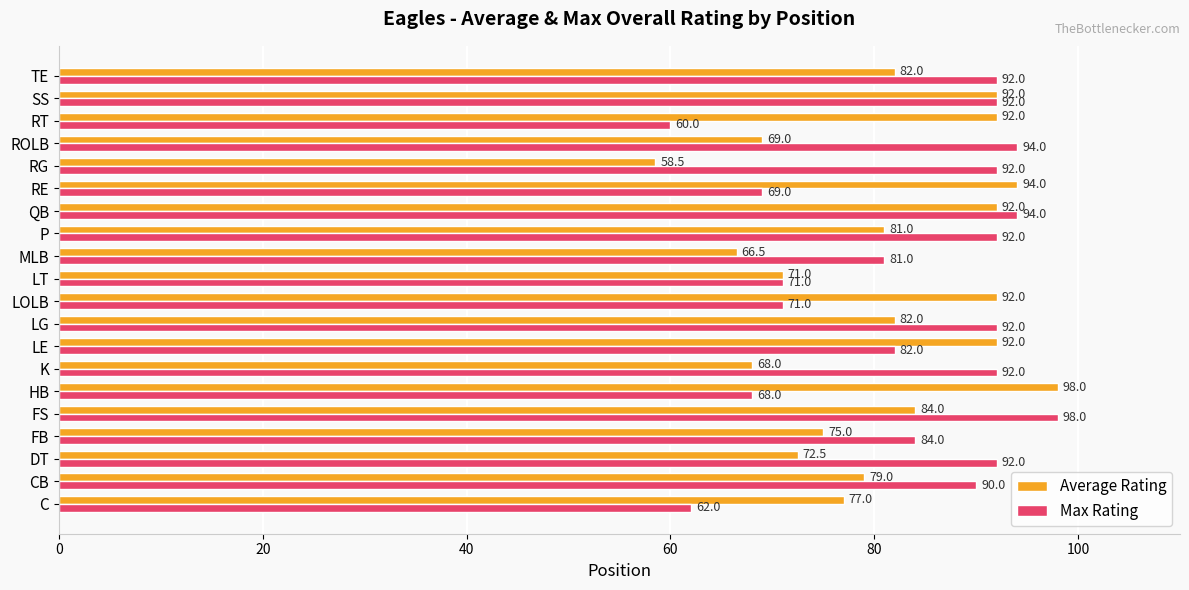

What is the difference between the Max Rating values at P and RE?

23.0